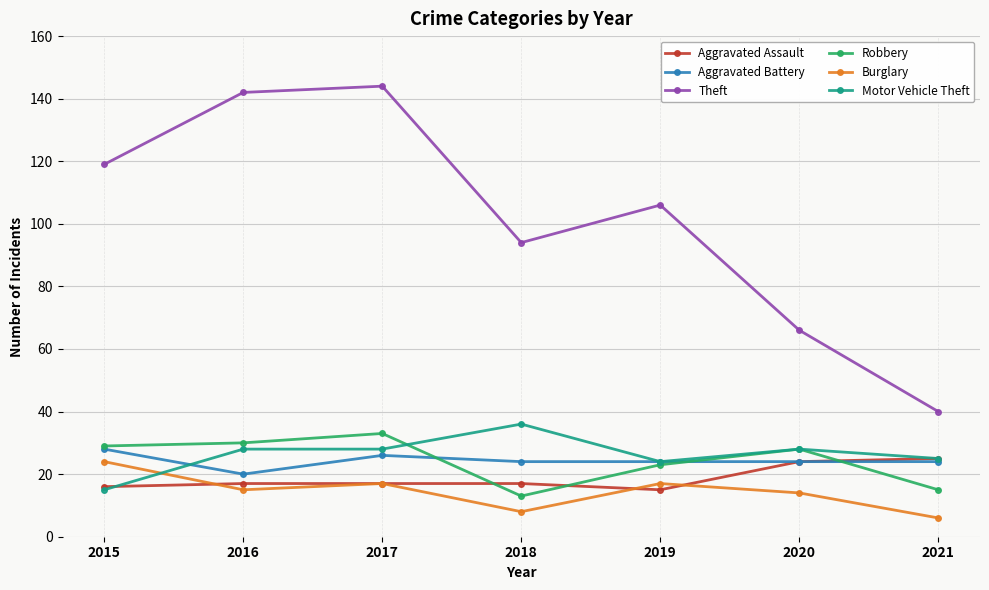

True or false: Theft and Burglary intersect in this chart.

False